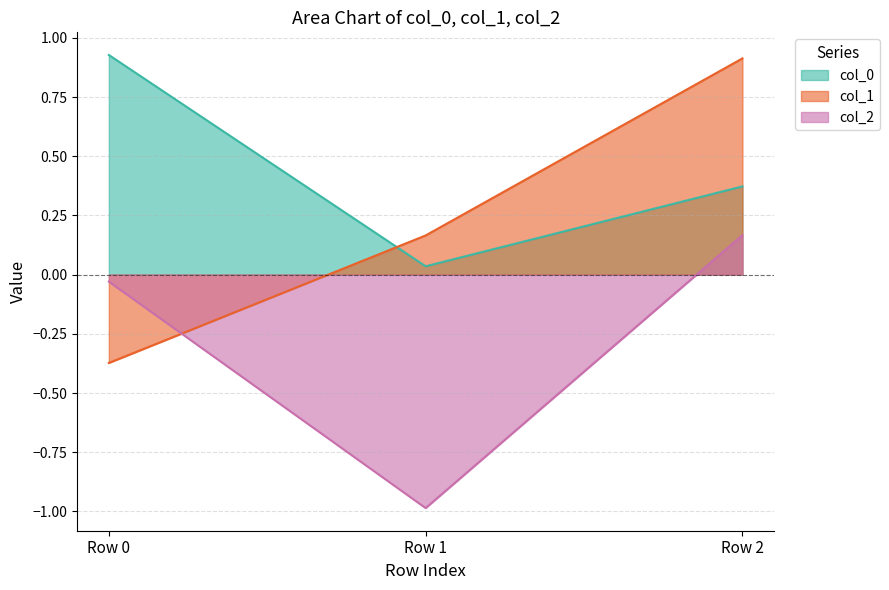

Rank the categories by col_0 value from lowest to highest.

Row 1, Row 2, Row 0